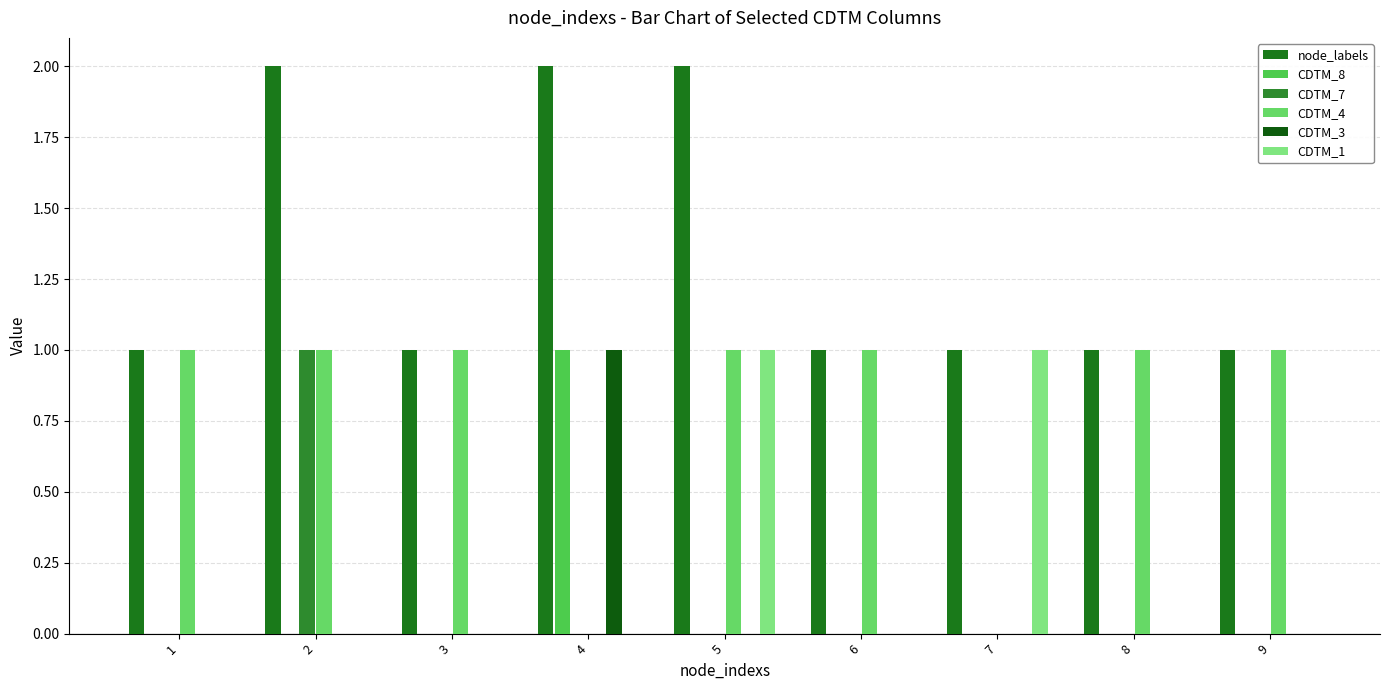

What is the spread (max minus min) of values at 8?

1